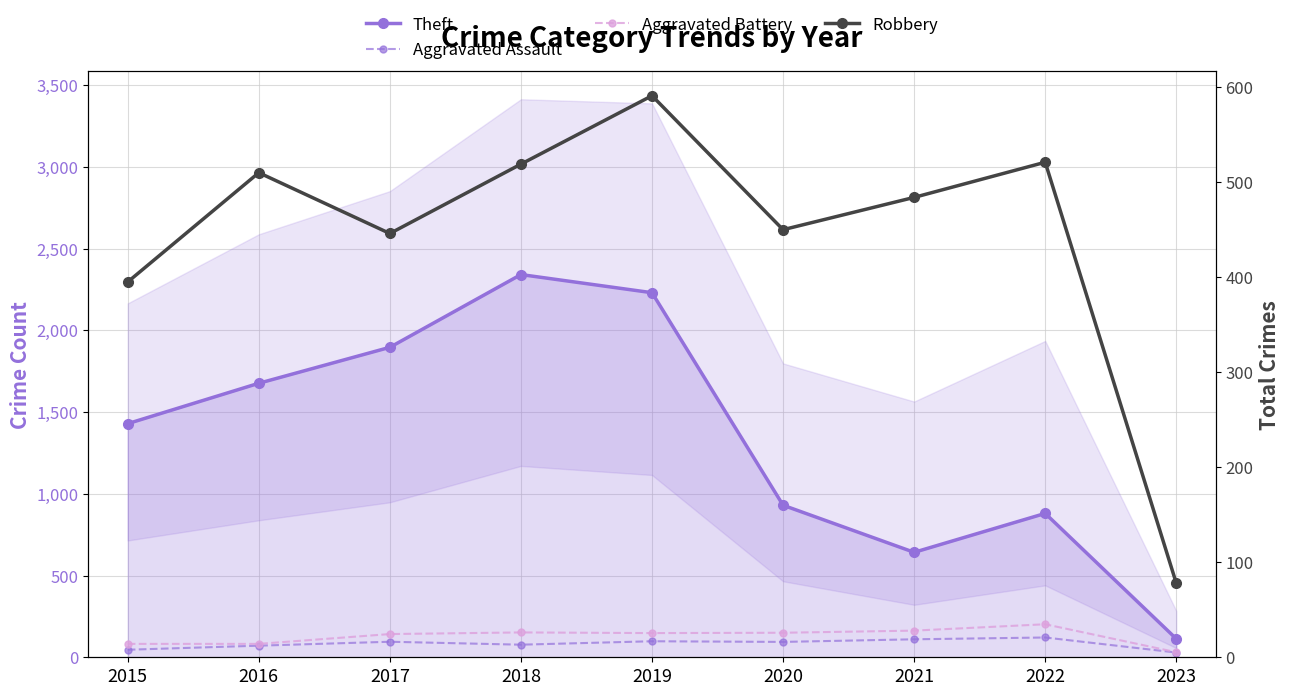

At 2018, list the series in order from largest to smallest.

Theft, Robbery, Aggravated Battery, Aggravated Assault